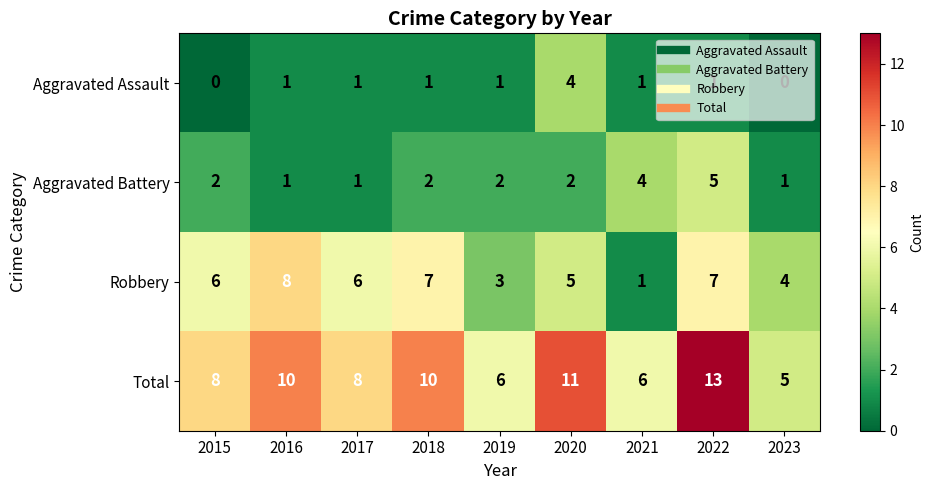

What is the difference between the highest and lowest values at 2019?

5